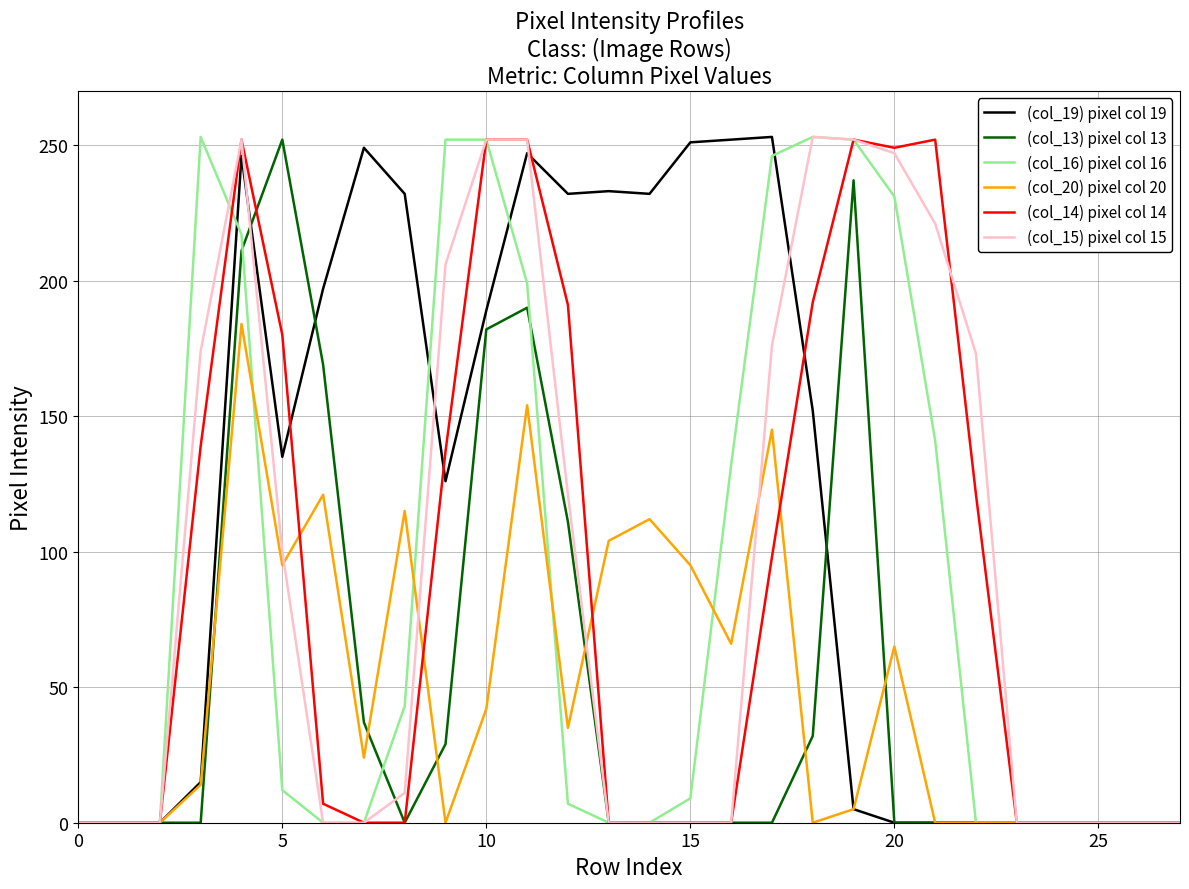

Which series has the largest total across all categories?

(col_19) pixel col 19